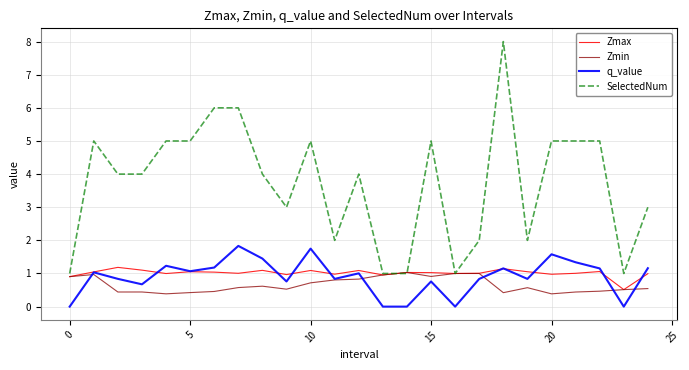

Does the chart have visible grid lines?

Yes